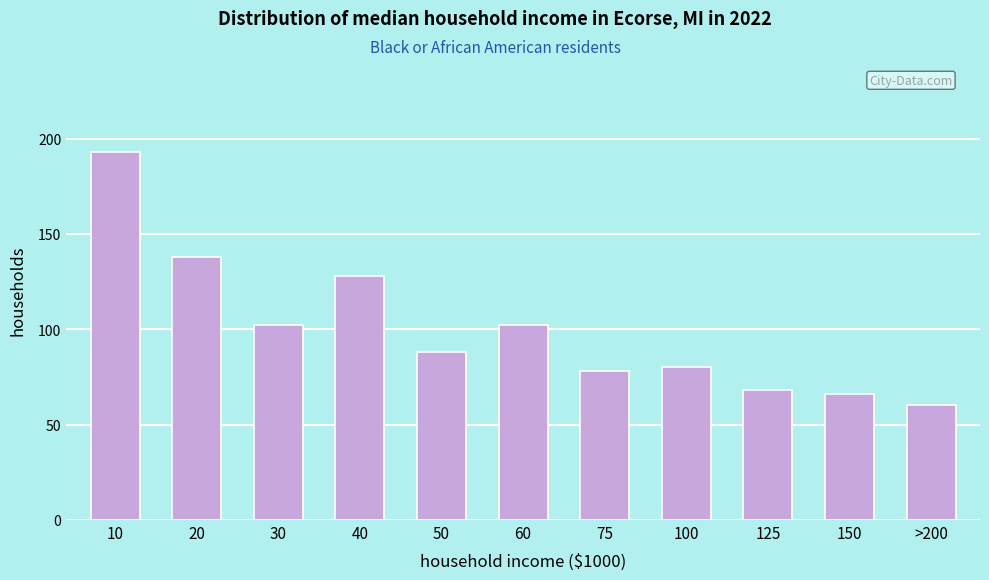

Reading left to right, transcribe all the data shown in this chart.

10=193	20=138	30=102	40=128	50=88	60=102	75=78	100=80	125=68	150=66	>200=60